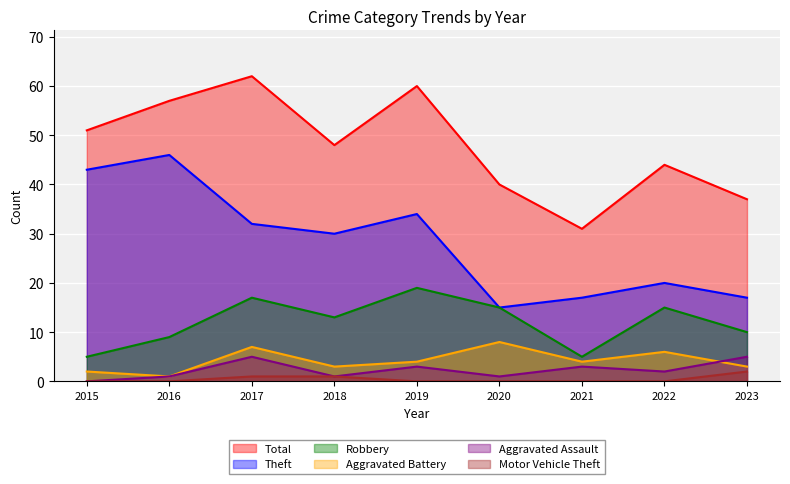

What is the sum of the Aggravated Battery values at 2016 and 2017?

8